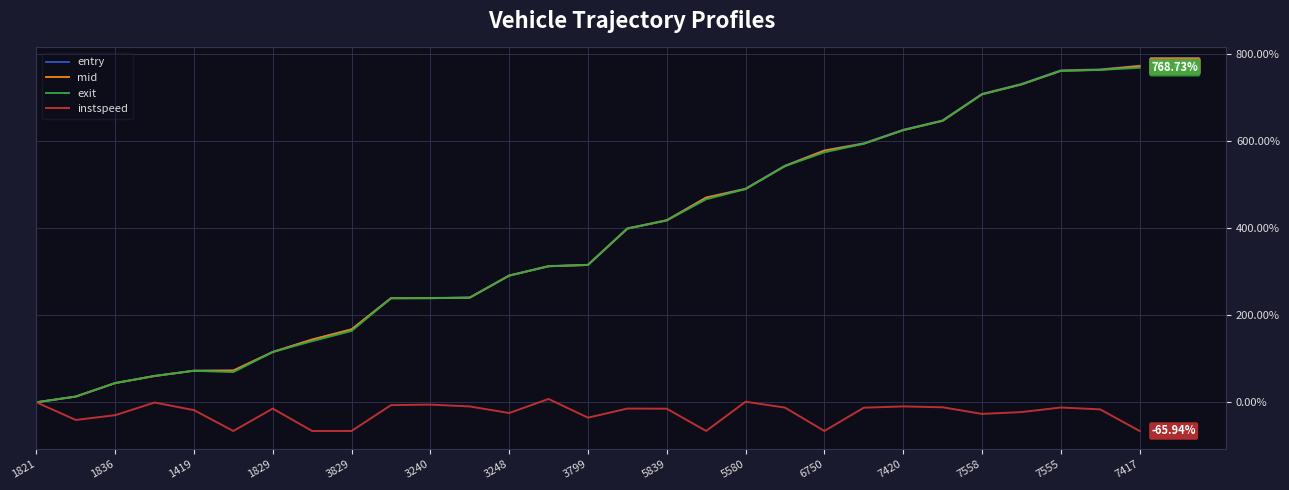

How many series are shown in this chart?

4